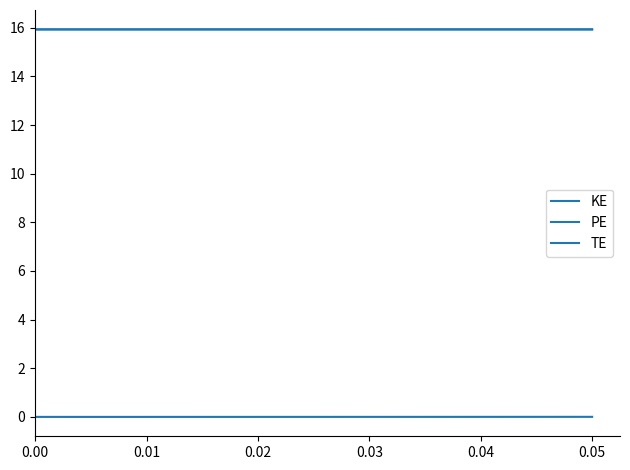

Does the chart have visible grid lines?

No